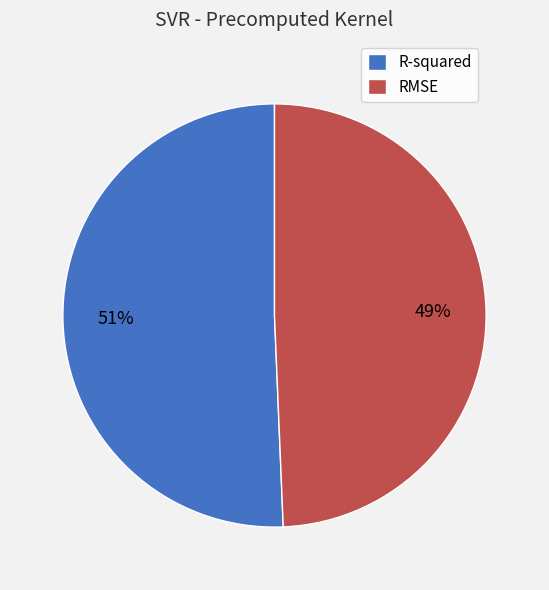

Between RMSE and R-squared, which is larger?

R-squared